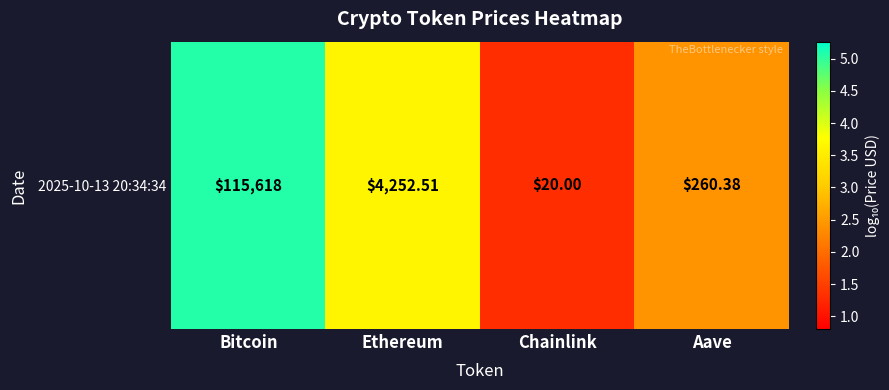

Is it true that the value at Bitcoin is 5.1?

True